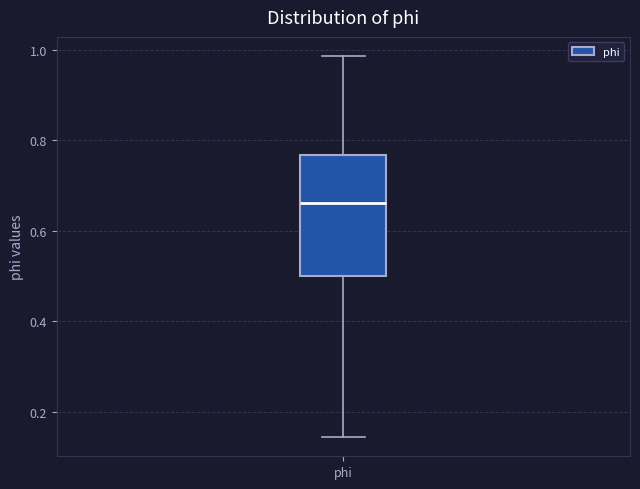

Transcribe this box plot: give where the median line is, the range the box spans, and where the two whiskers end, as read against the y-axis. The values are not printed on the chart, so give them approximately, as read against the axis.

median 0.66, box 0.50 to 0.76, whiskers 0.14 to 0.98